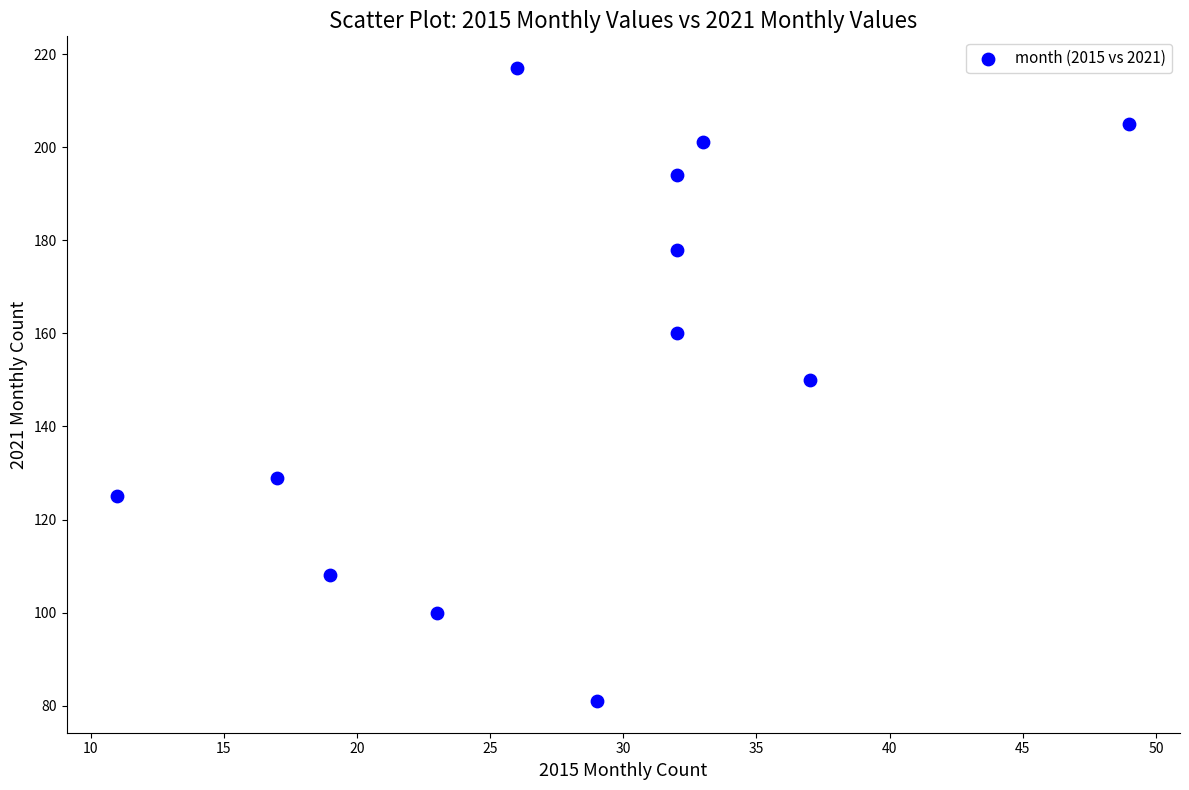

What is the average Y value?

154